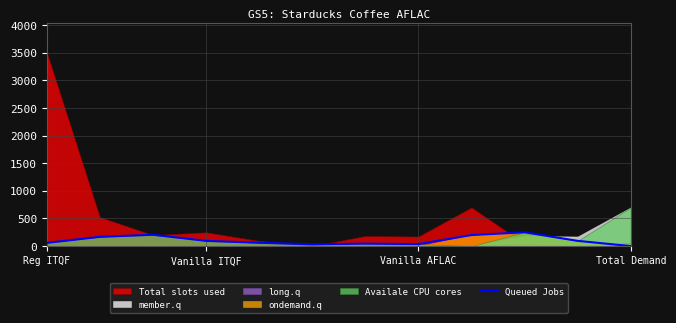

The Queued Jobs series shows -164.3 at Total Demand. True or false?

False